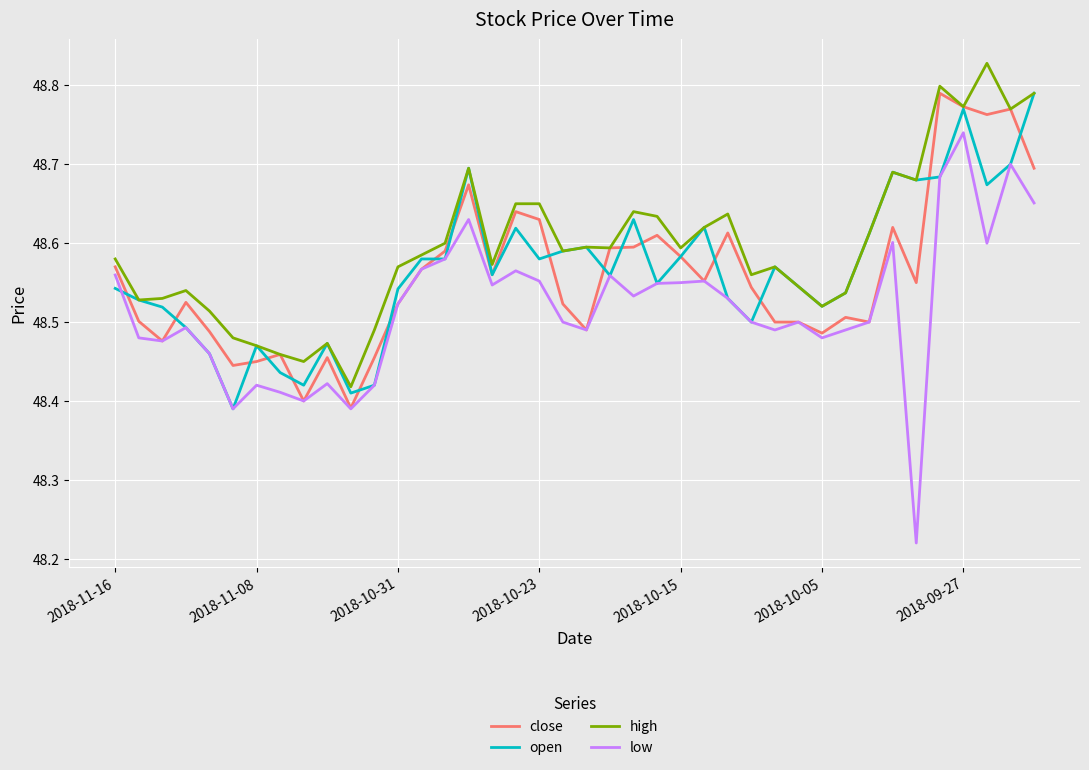

Which series has the widest spread of values?

low